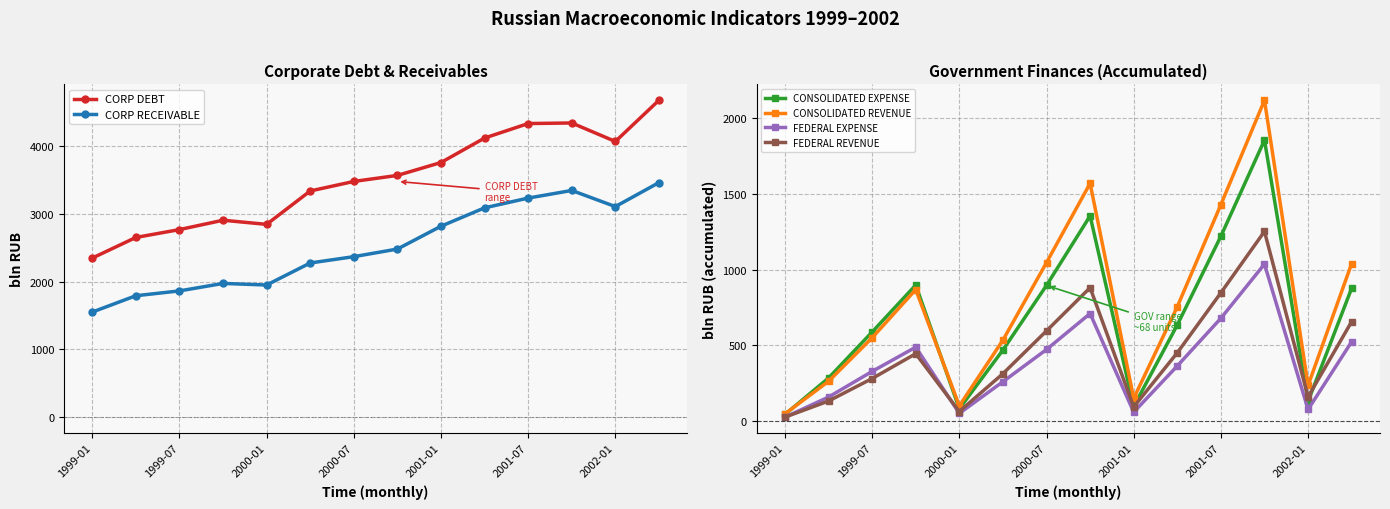

Reading right to left, what are all the values shown in this chart?

CORP DEBT: 4675.3	4067.1	4340.0	4331.6	4118.0	3756.9	3566.4	3477.6	3336.9	2844.5	2905.4	2767.3	2651.3	2347.0
CORP RECEIVABLE: 3460.7	3106.7	3344.7	3232.1	3088.2	2817.1	2480.4	2368.1	2274.8	1949.9	1973.4	1862.9	1791.7	1550.6
CONSOLIDATED EXPENSE: 876.9	131.6	1852.2	1219.2	635.2	97.9	1353.1	895.4	470.0	82.9	897.8	588.6	285.5	45.6
CONSOLIDATED REVENUE: 1039.6	236.6	2114.9	1427.6	755.0	151.1	1567.5	1045.9	535.0	102.0	868.1	550.7	264.0	49.0
FEDERAL EXPENSE: 524.6	78.3	1035.9	679.1	365.2	60.6	710.2	473.3	261.2	52.8	488.8	328.9	160.1	27.4
FEDERAL REVENUE: 656.8	161.2	1250.8	846.9	451.9	94.6	880.4	596.1	314.0	64.9	445.6	282.1	133.9	27.8